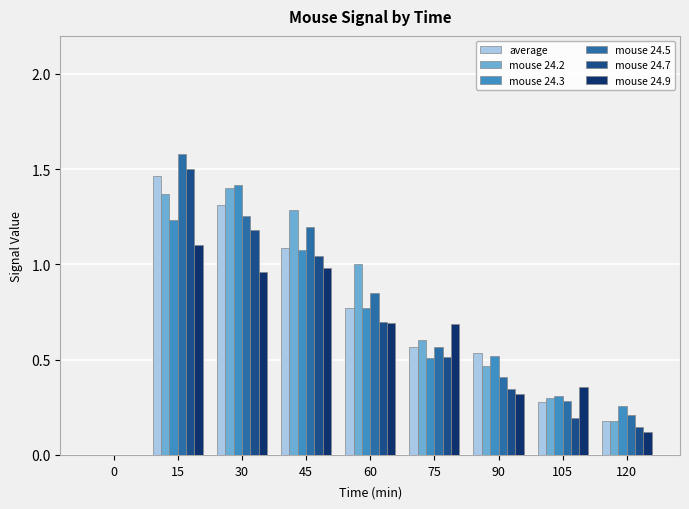

Between 30 and 60, which series saw the biggest shift?

mouse 24.3